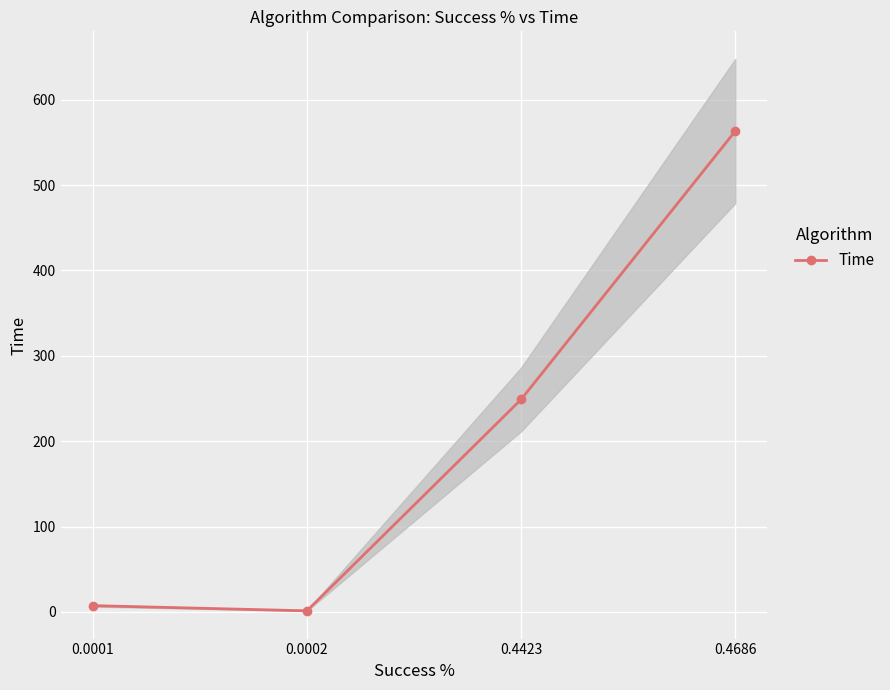

What value does the data have at 0.4686?

563.2